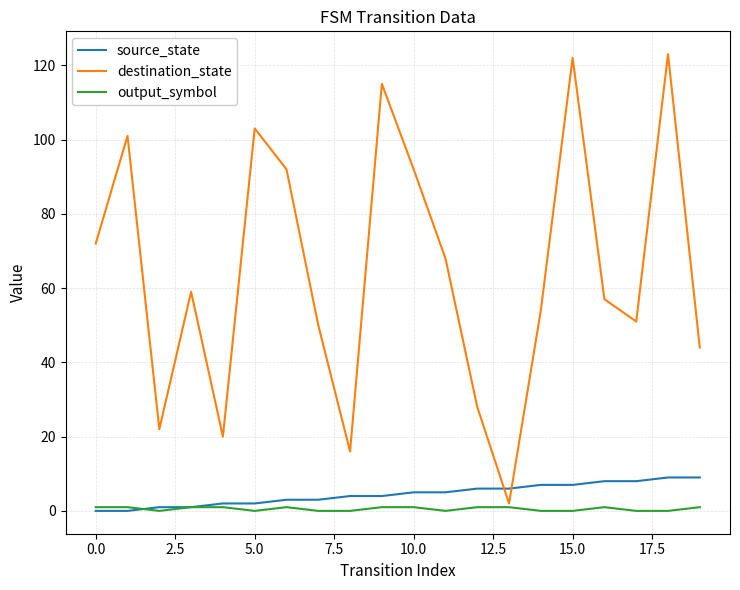

Rank the series by their maximum value, from lowest to highest.

output_symbol, source_state, destination_state